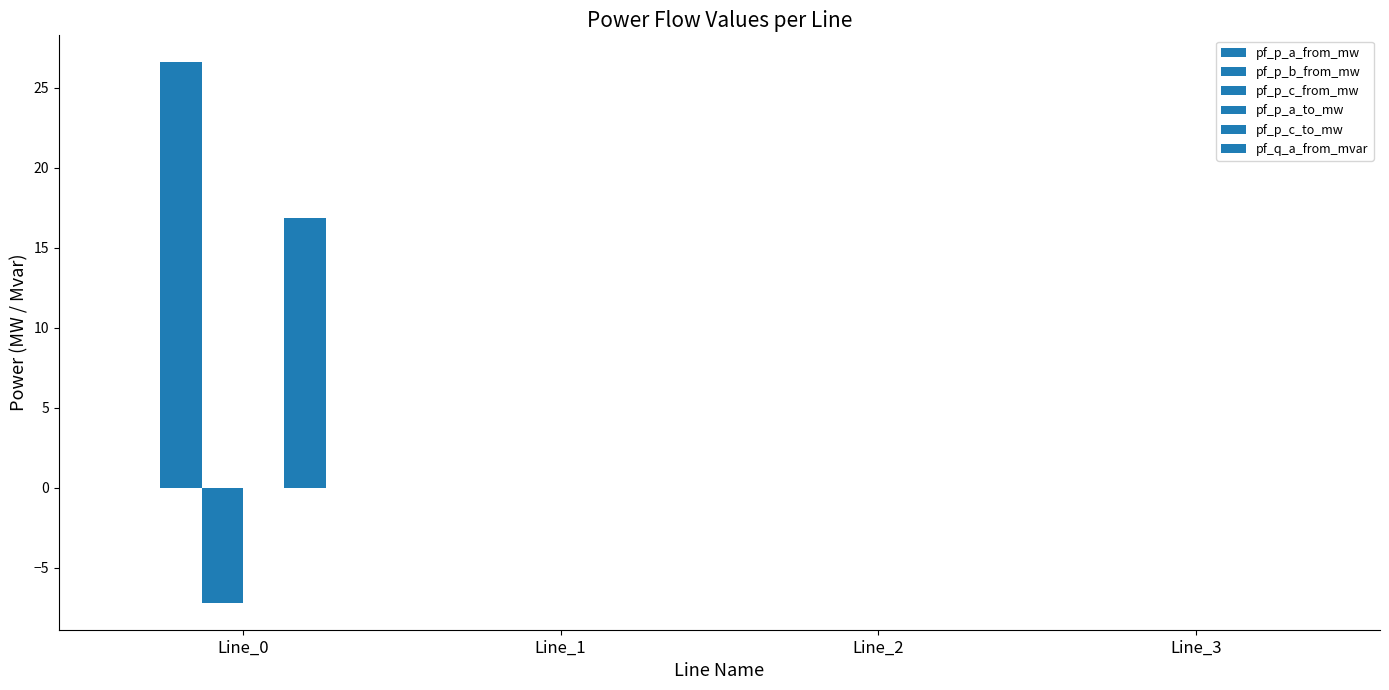

How many distinct data groups are displayed?

6